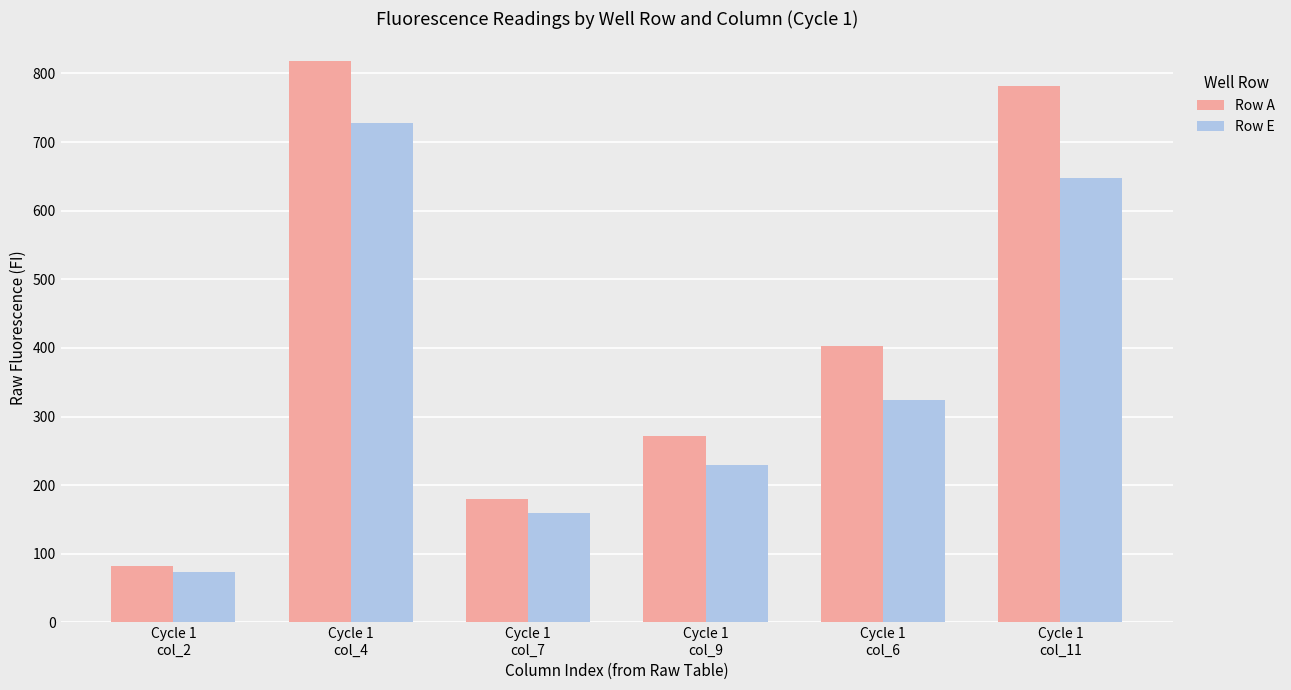

How many bars are there in total?

12